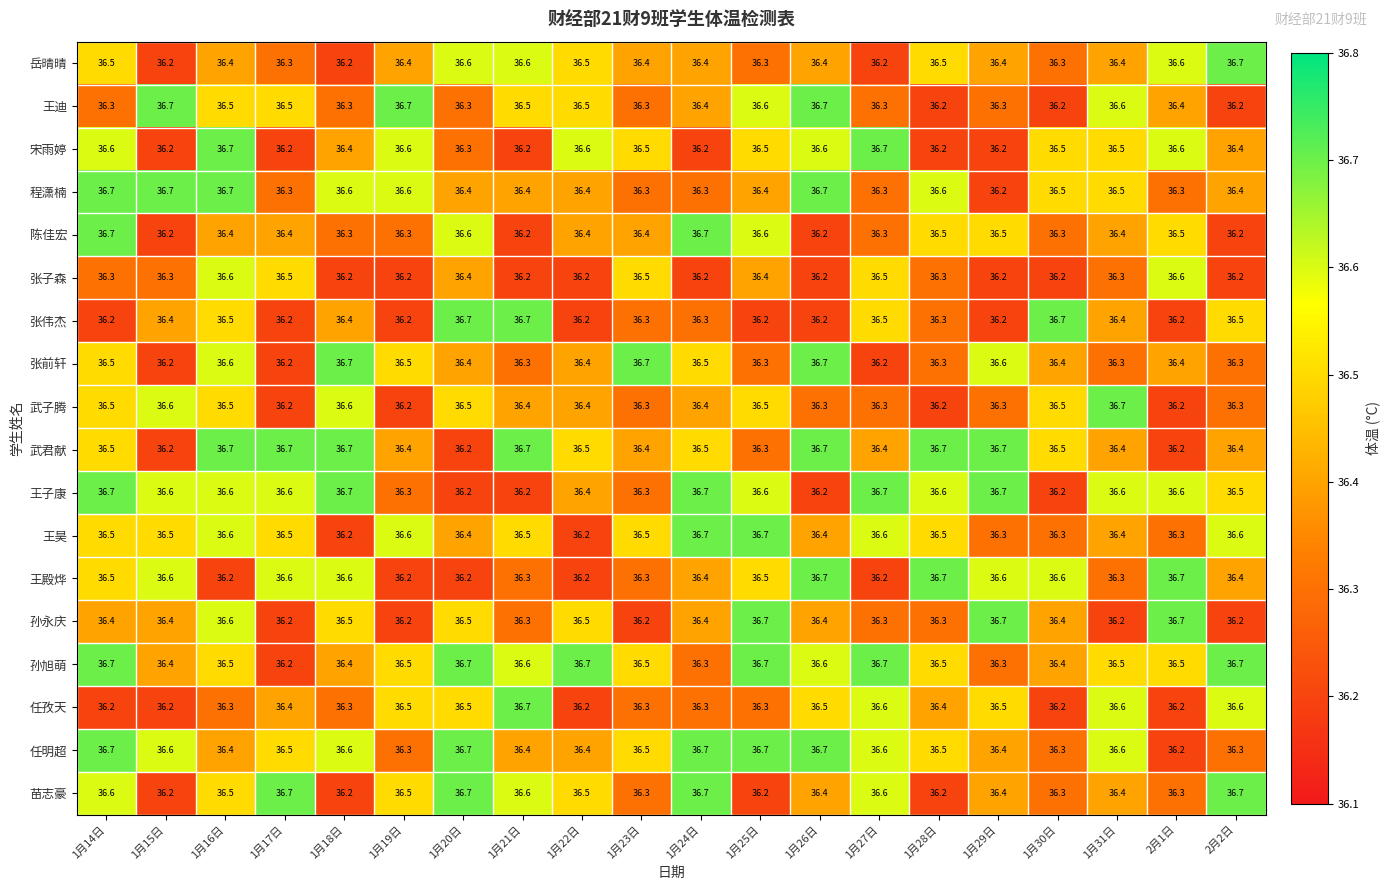

True or false: 张子森 has a value of 23.1 at 2月1日.

False